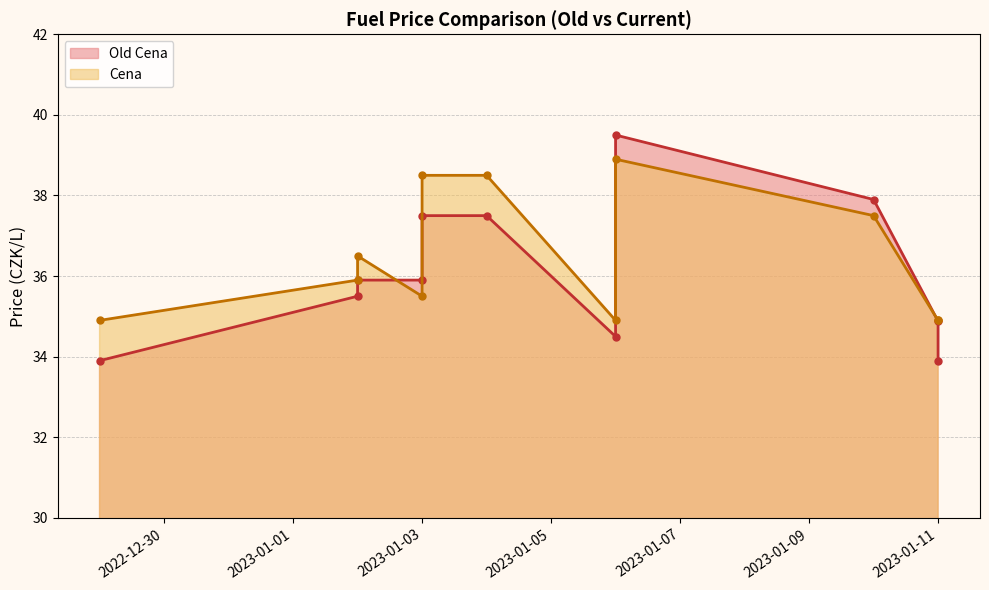

How many values in the Cena series exceed 35?

7